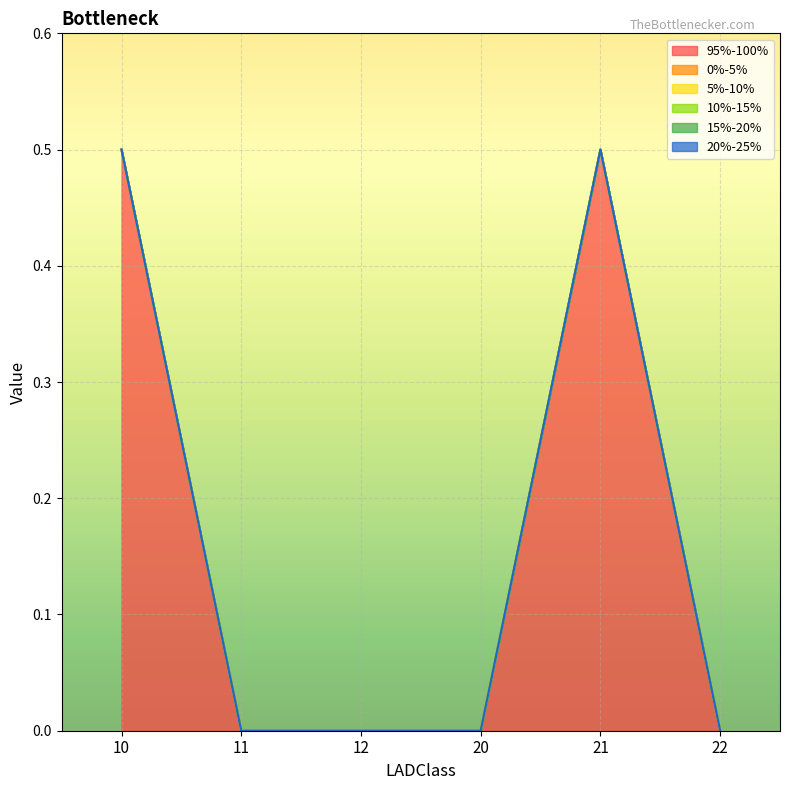

Is it true that 95%-100% equals 0.7 at 21?

False